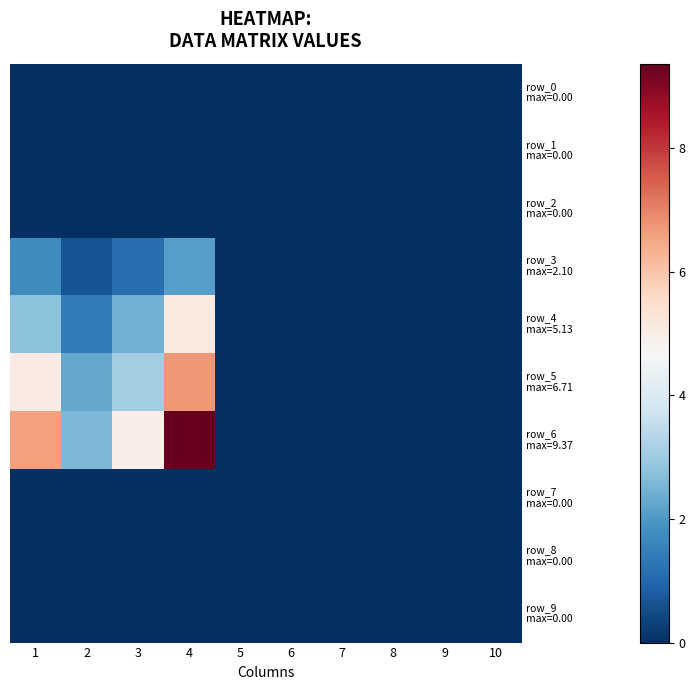

At which category is the sum across all series the highest?

4